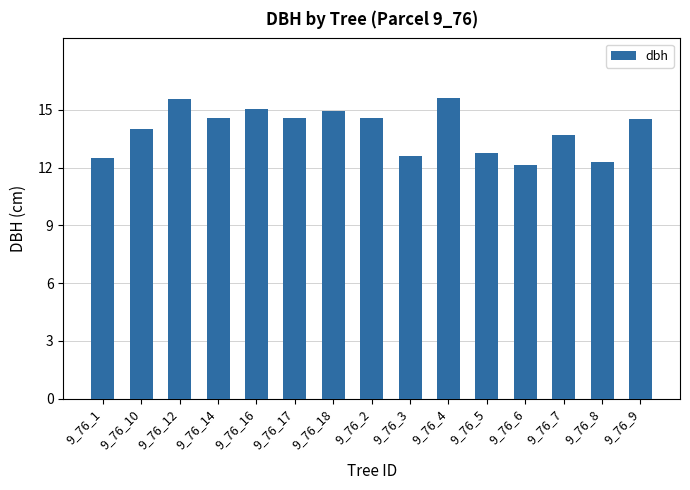

How many categories are shown in the chart?

15